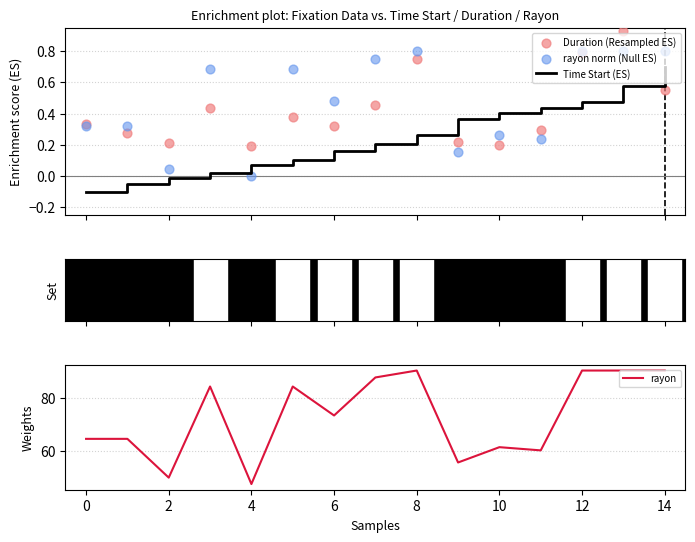

Which series has the widest spread of Y values?

rayon